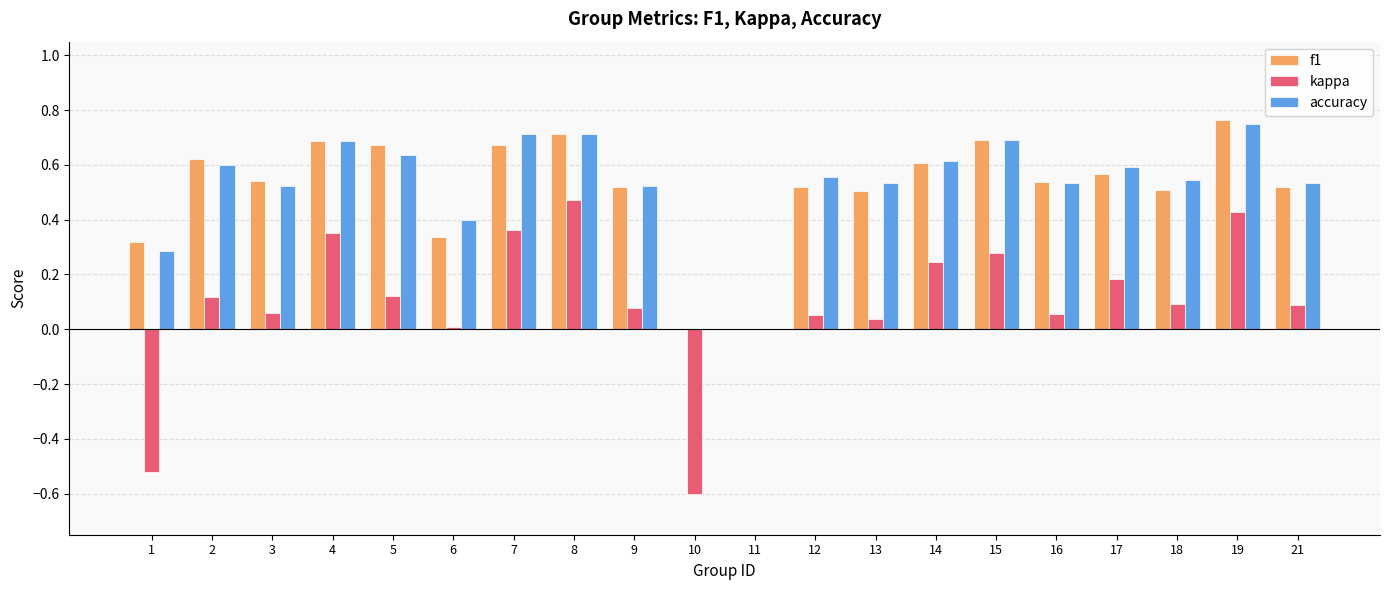

Between 8 and 18, which series saw the biggest shift?

kappa